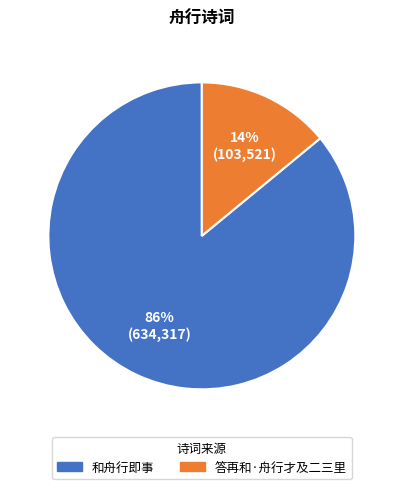

The 答再和·舟行才及二三里 slice represents 14% of the pie. True or false?

True